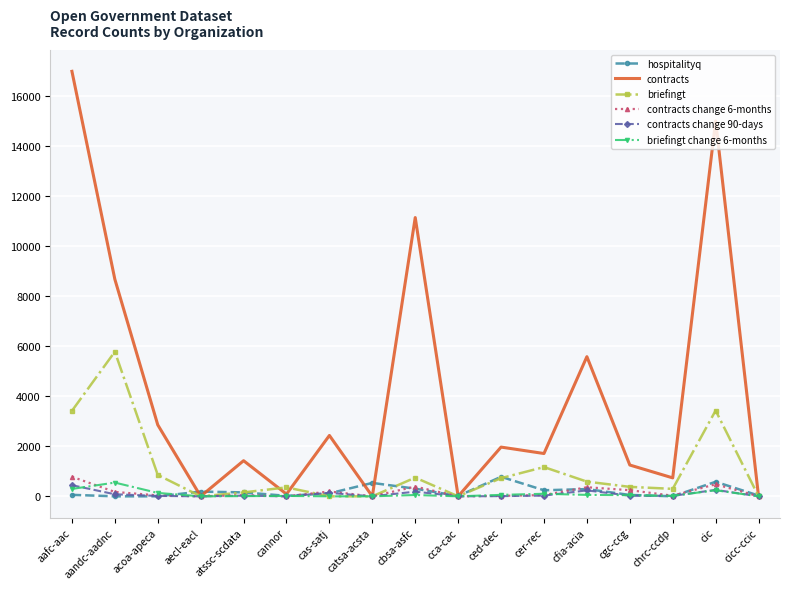

What position from the left is cannor?

6